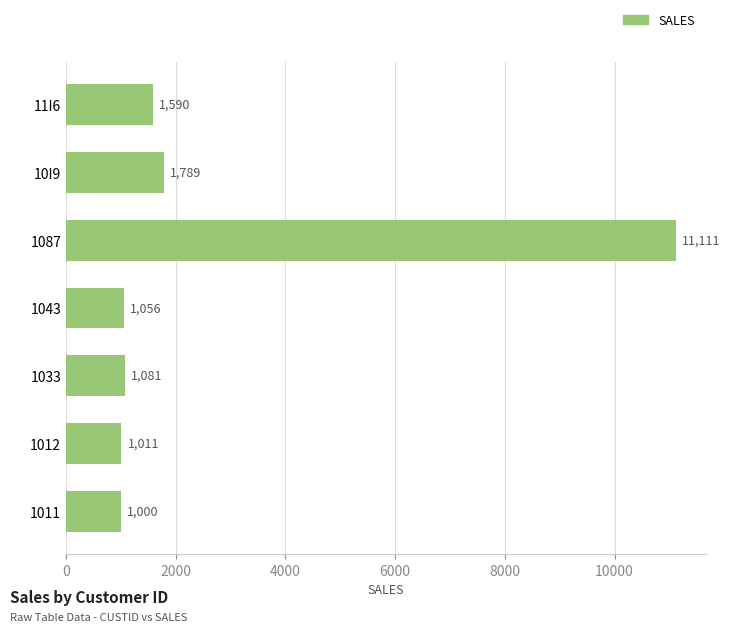

List the labels in order of value, largest first.

1087, 10I9, 11I6, 1033, 1043, 1012, 1011